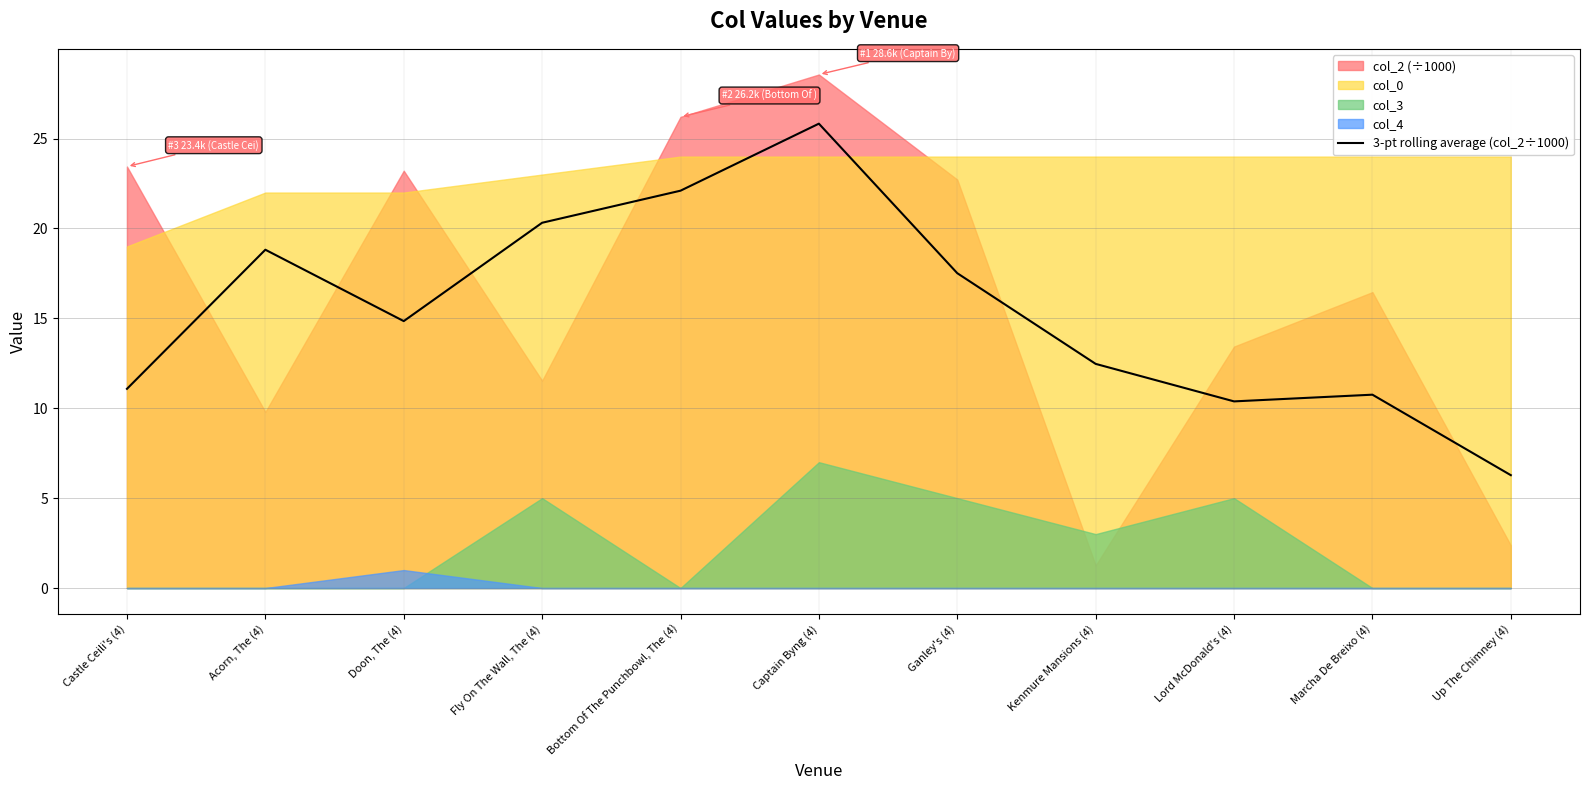

Is it true that the value at Bottom Of The Punchbowl, The (4) is 14.1?

False